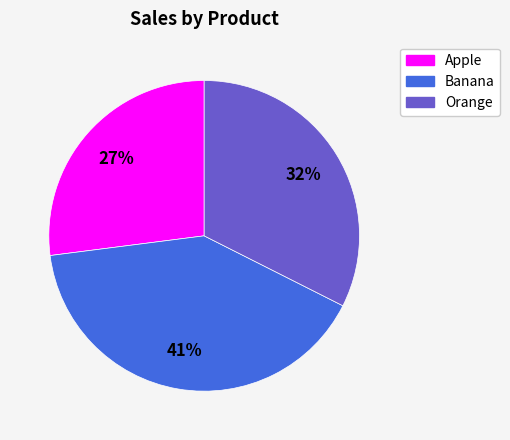

Is Orange the majority of the pie?

No